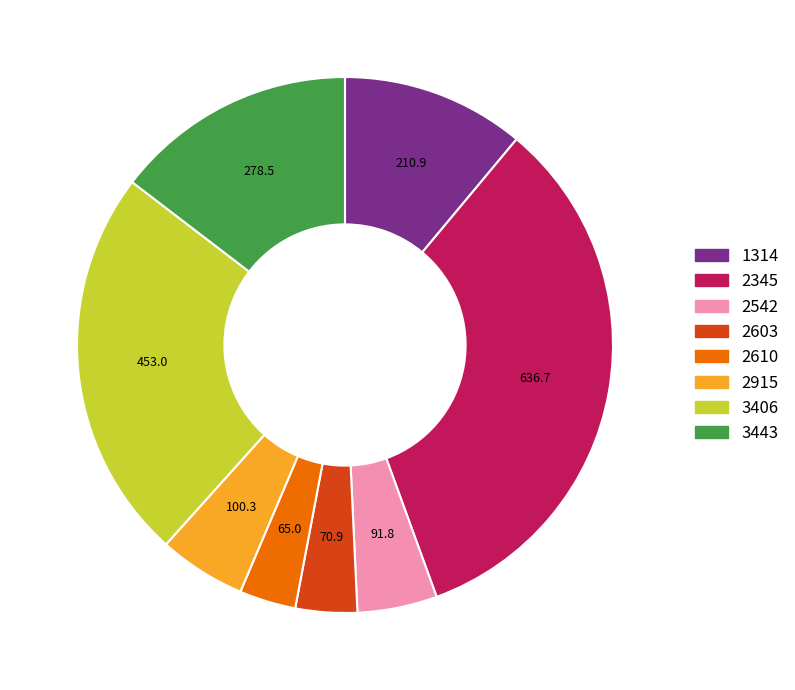

Approximately how many times larger is the value at 2345 compared to 2542?

6.9